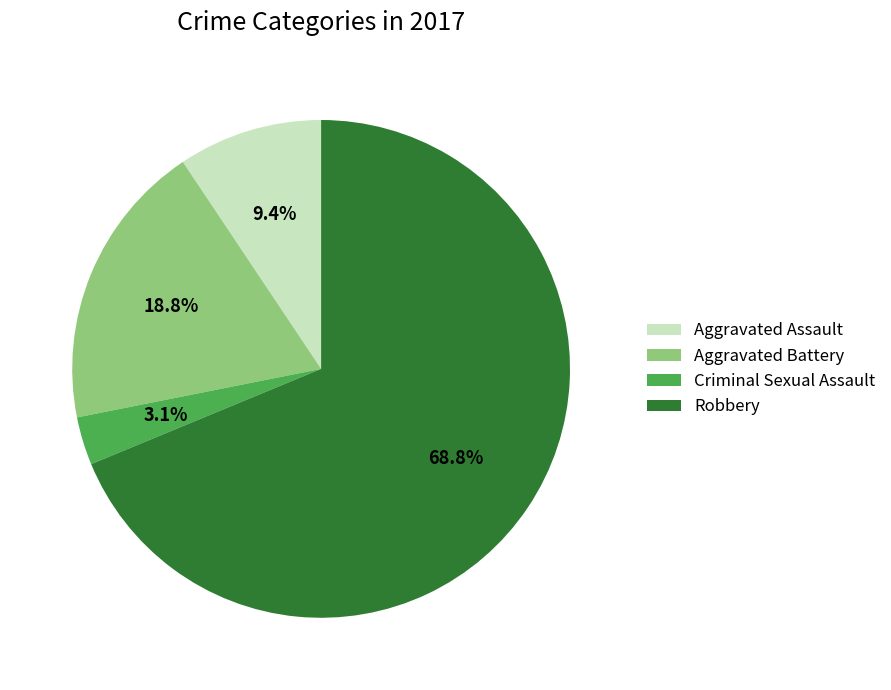

Approximately how many times larger is the value at Aggravated Battery compared to Aggravated Assault?

2.0